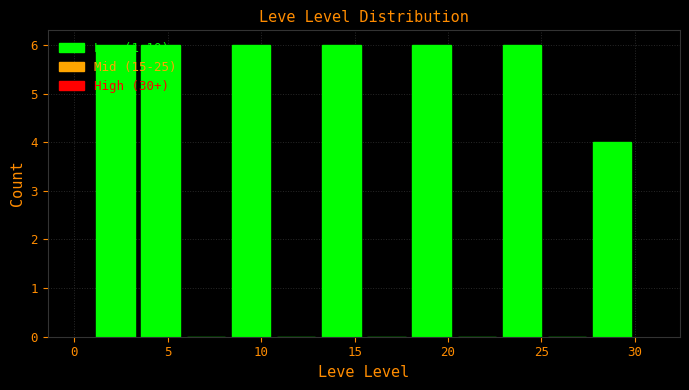

Reading left to right, list every bar in this chart as the range it spans on the x-axis followed by its height. Neither the bar edges nor the heights are printed on the chart, so give them approximately, as read against the axes.

1.0 to 3.5: 6
3.5 to 6.0: 6
6.0 to 8.5: 0
8.5 to 10.5: 6
10.5 to 13.0: 0
13.0 to 15.5: 6
15.5 to 18.0: 0
18.0 to 20.5: 6
20.5 to 23.0: 0
23.0 to 25.0: 6
25.0 to 27.5: 0
27.5 to 30.0: 4